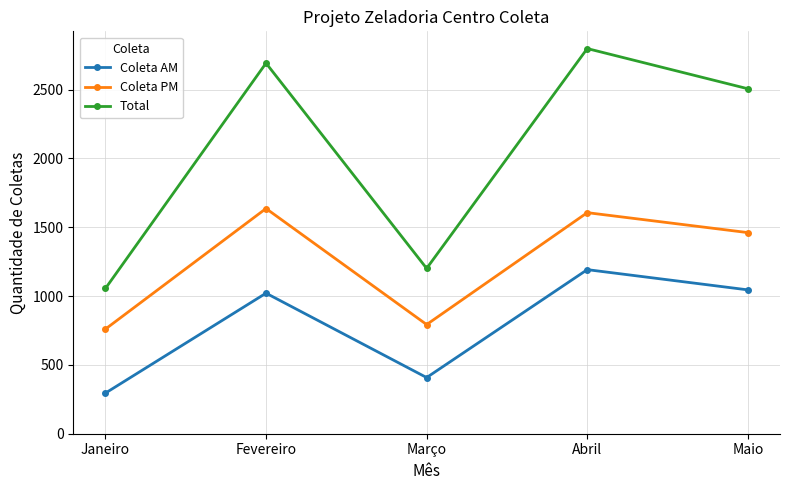

What is the sum of all Coleta AM values?

3961